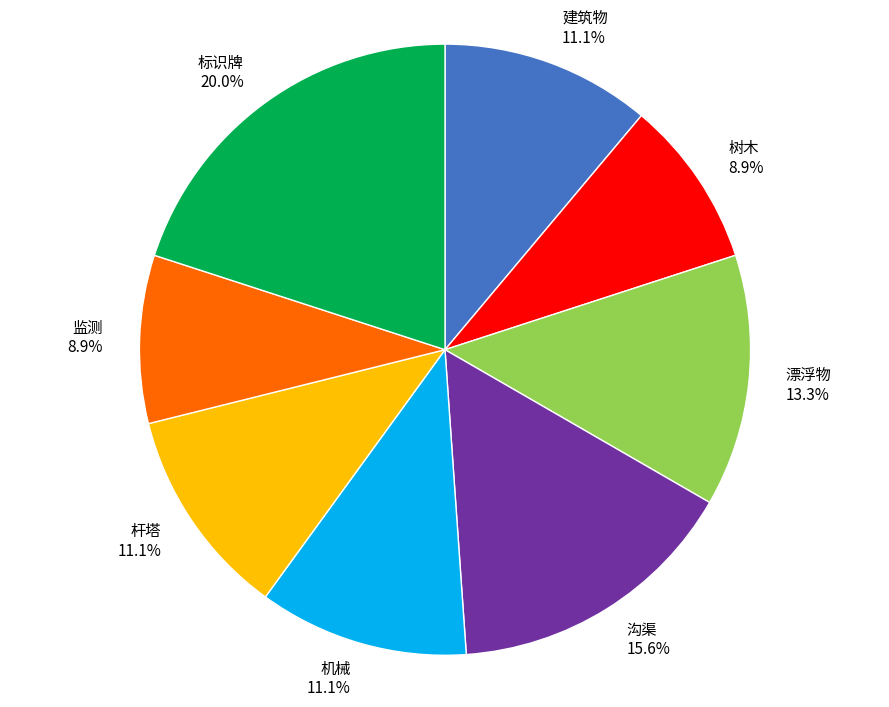

Which category has the biggest portion of the pie?

标识牌